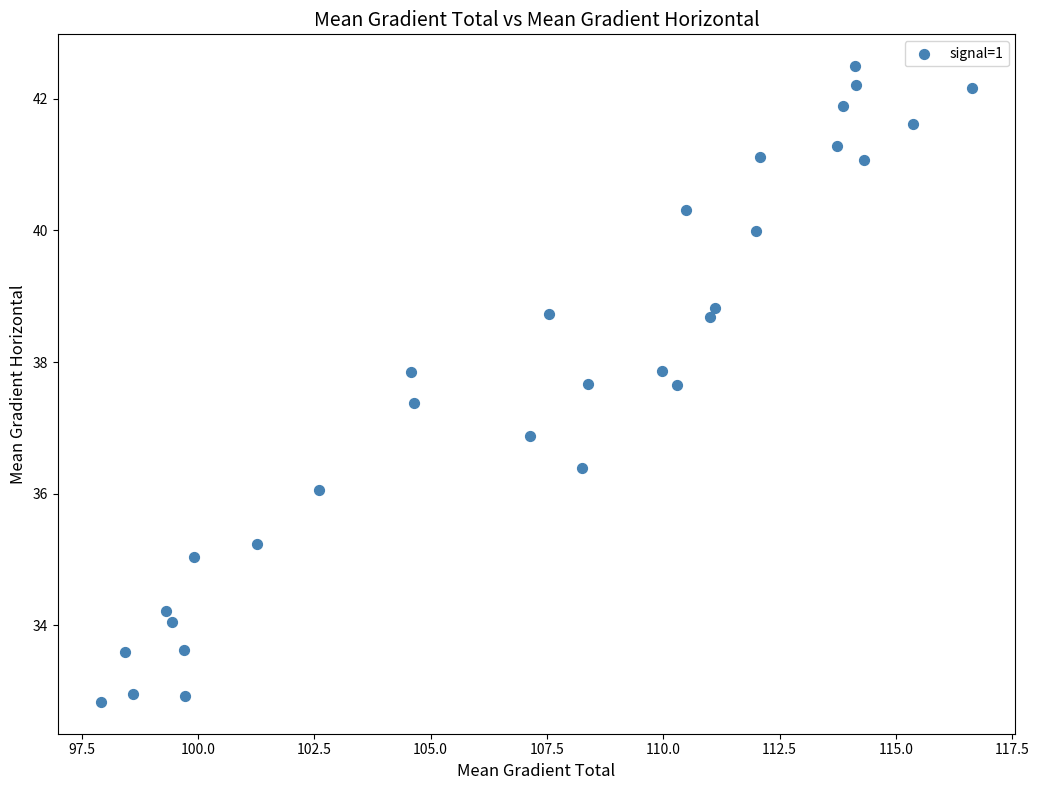

What Y value in the scatter plot is closest to 37?

36.9